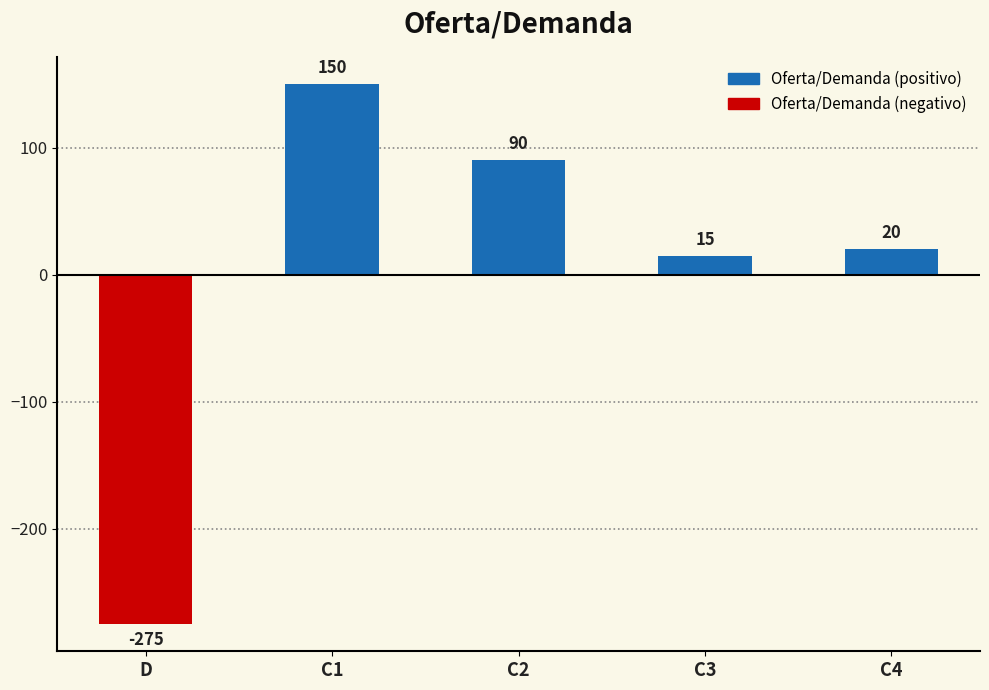

What is the change in value from D to C4?

+295